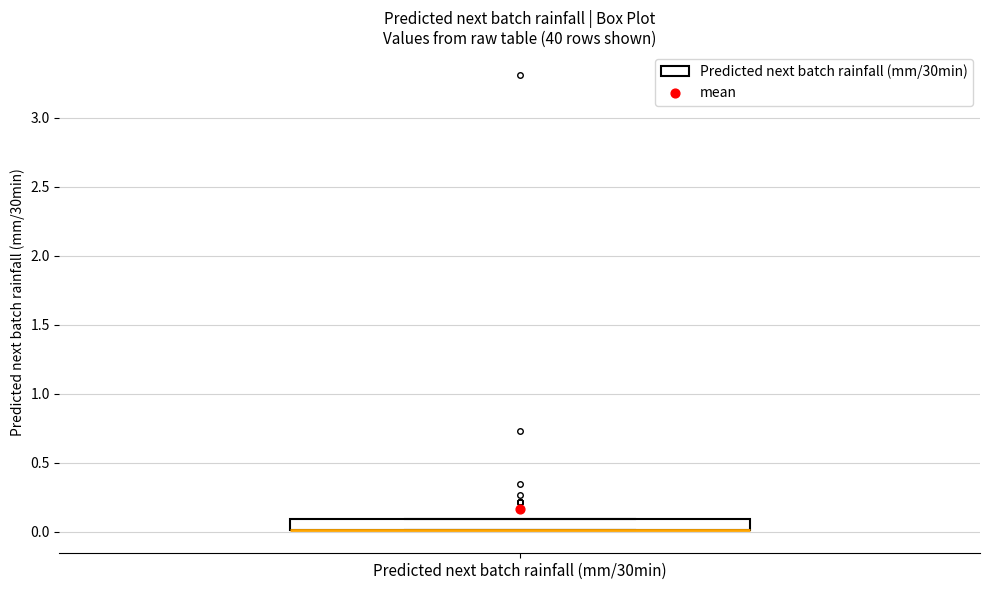

Transcribe this box plot: give where the median line is, the range the box spans, and where the two whiskers end, as read against the y-axis. The values are not printed on the chart, so give them approximately, as read against the axis.

median 0.0 (drawn on the box's lower edge), box 0.0 to 0.1, whiskers 0.0 to 0.1